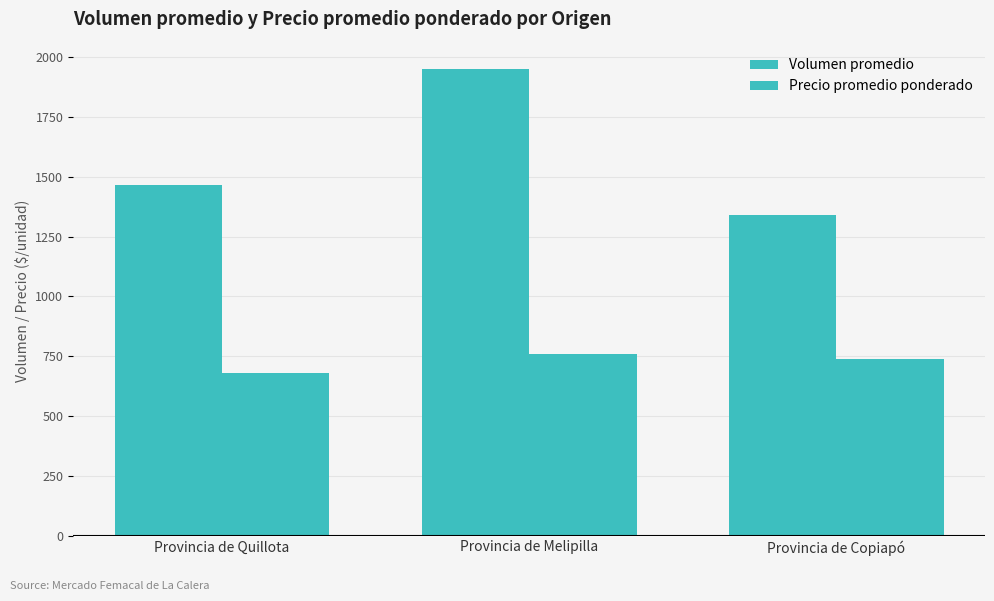

What is the difference between the highest and lowest values at Provincia de Melipilla?

1189